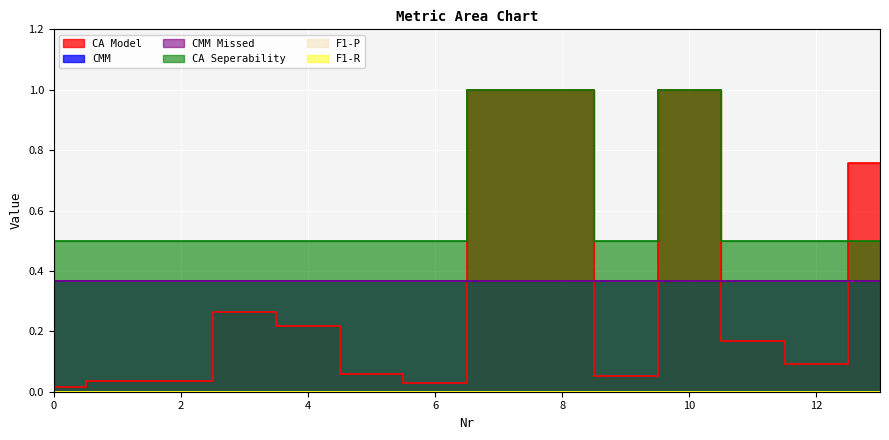

Reading left to right, list all the values displayed in this chart.

CA Model: 0.0	0.0	0.0	0.3	0.2	0.1	0.0	1.0	1.0	0.1	1.0	0.2	0.1	0.8
CMM: 0.4	0.4	0.4	0.4	0.4	0.4	0.4	0.4	0.4	0.4	0.4	0.4	0.4	0.4
CMM Missed: 0.4	0.4	0.4	0.4	0.4	0.4	0.4	0.4	0.4	0.4	0.4	0.4	0.4	0.4
CA Seperability: 0.5	0.5	0.5	0.5	0.5	0.5	0.5	1.0	1.0	0.5	1.0	0.5	0.5	0.5
F1-P: 0.0	0.0	0.0	0.0	0.0	0.0	0.0	0.0	0.0	0.0	0.0	0.0	0.0	0.0
F1-R: 0.0	0.0	0.0	0.0	0.0	0.0	0.0	0.0	0.0	0.0	0.0	0.0	0.0	0.0